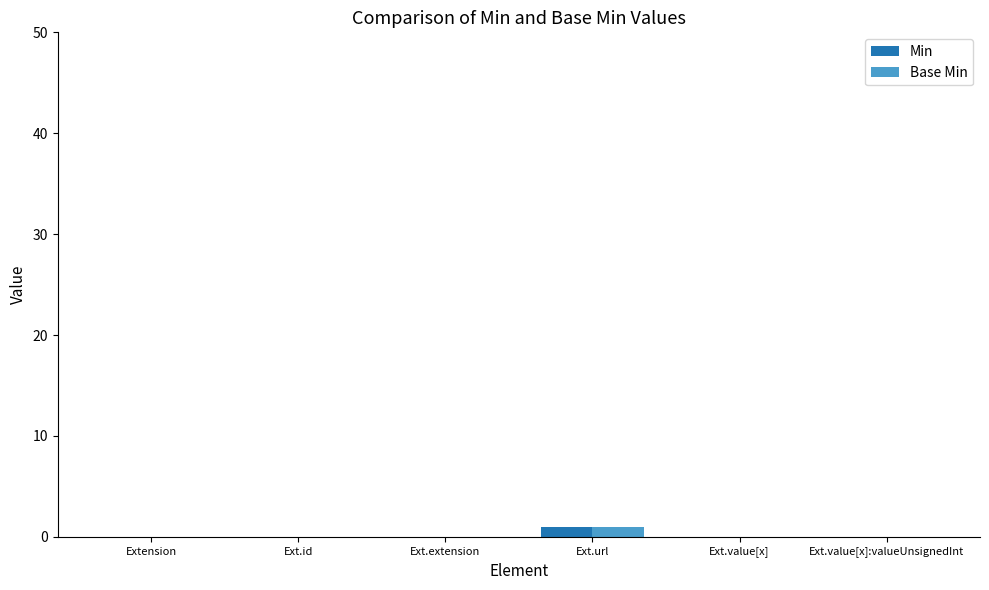

What are all the series names shown in the legend?

Min, Base Min